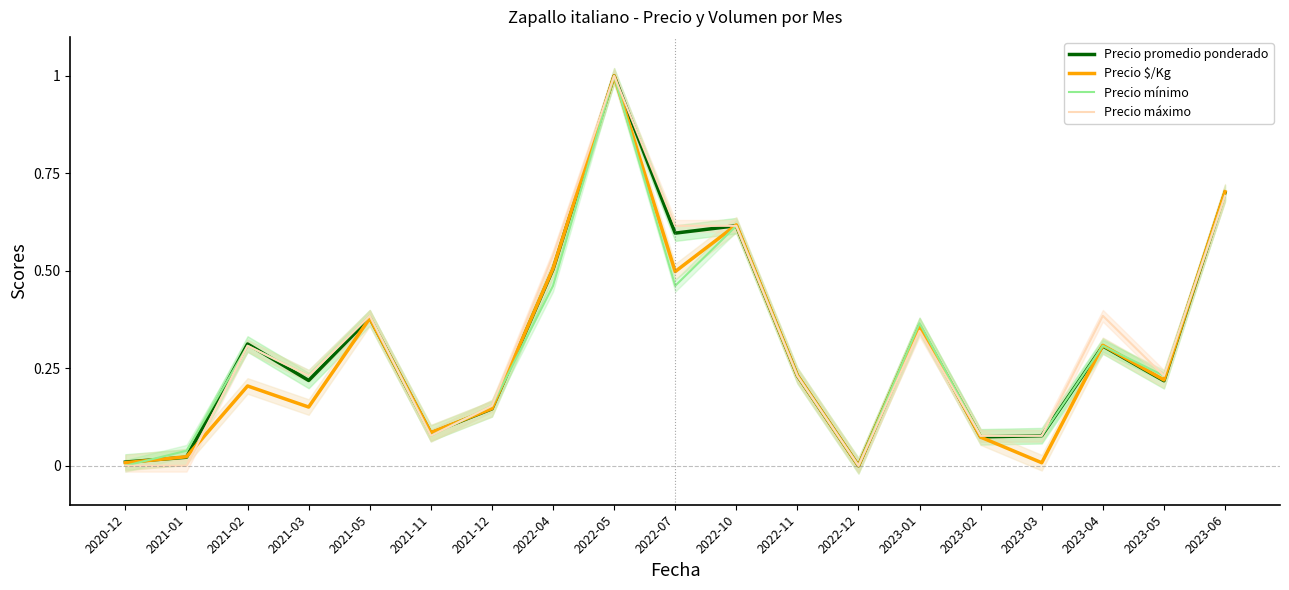

Which has a higher value, 2023-01 or 2022-12?

2023-01